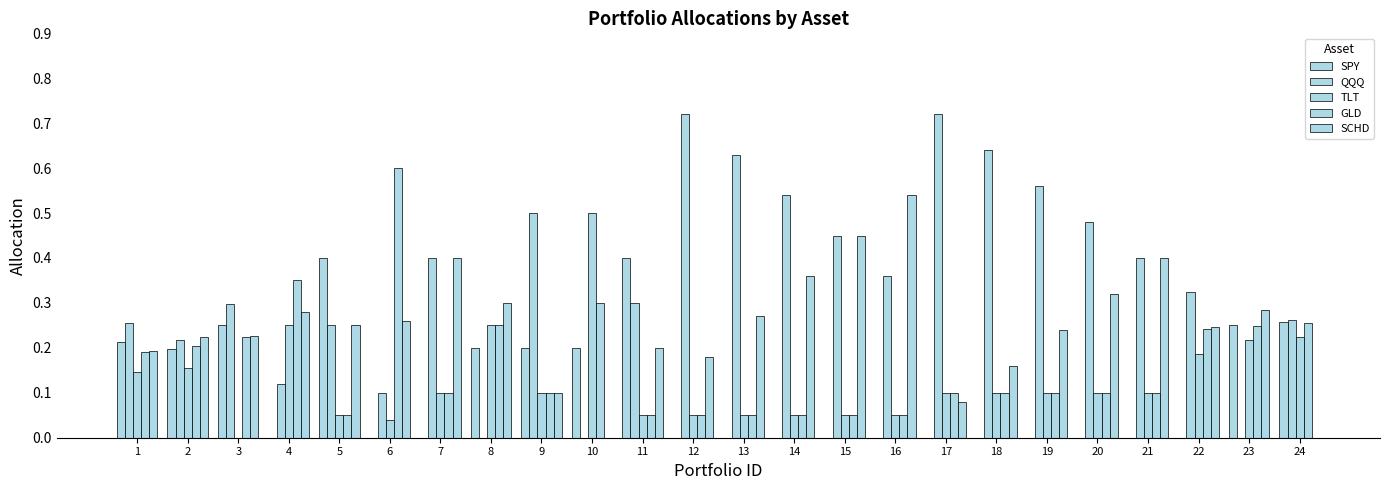

How many groups of bars are there?

24